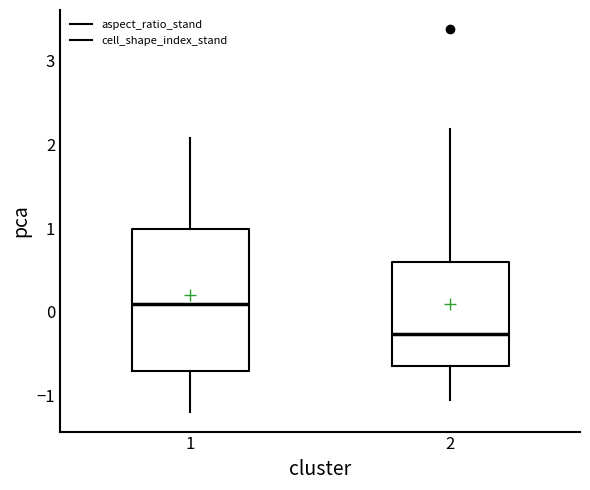

Reading left to right, transcribe this box plot: for each box, give where its median line is, the range the box spans, and where its two whiskers end, as read against the y-axis. The values are not printed on the chart, so give them approximately, as read against the axis.

1: median 0.1, box -0.7 to 1.0, whiskers -1.2 to 2.1
2: median -0.3, box -0.6 to 0.6, whiskers -1.1 to 2.2